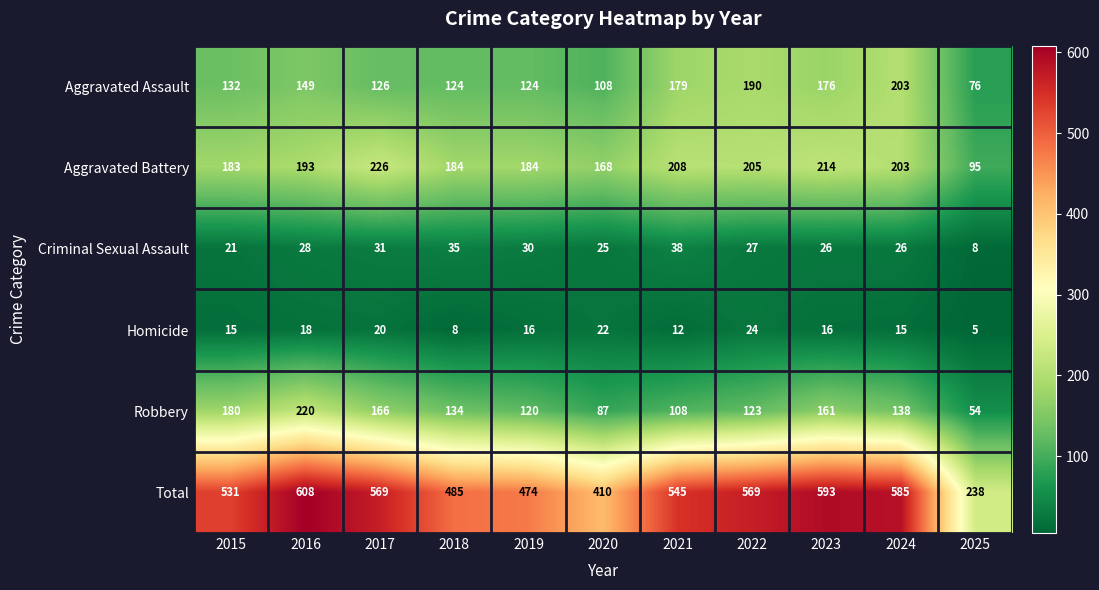

Rank the series at 2015 from highest to lowest value.

Total, Aggravated Battery, Robbery, Aggravated Assault, Criminal Sexual Assault, Homicide